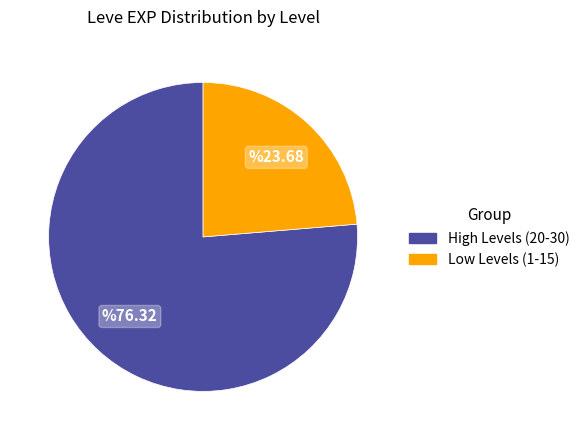

Is there any slice that represents more than half of the pie?

Yes